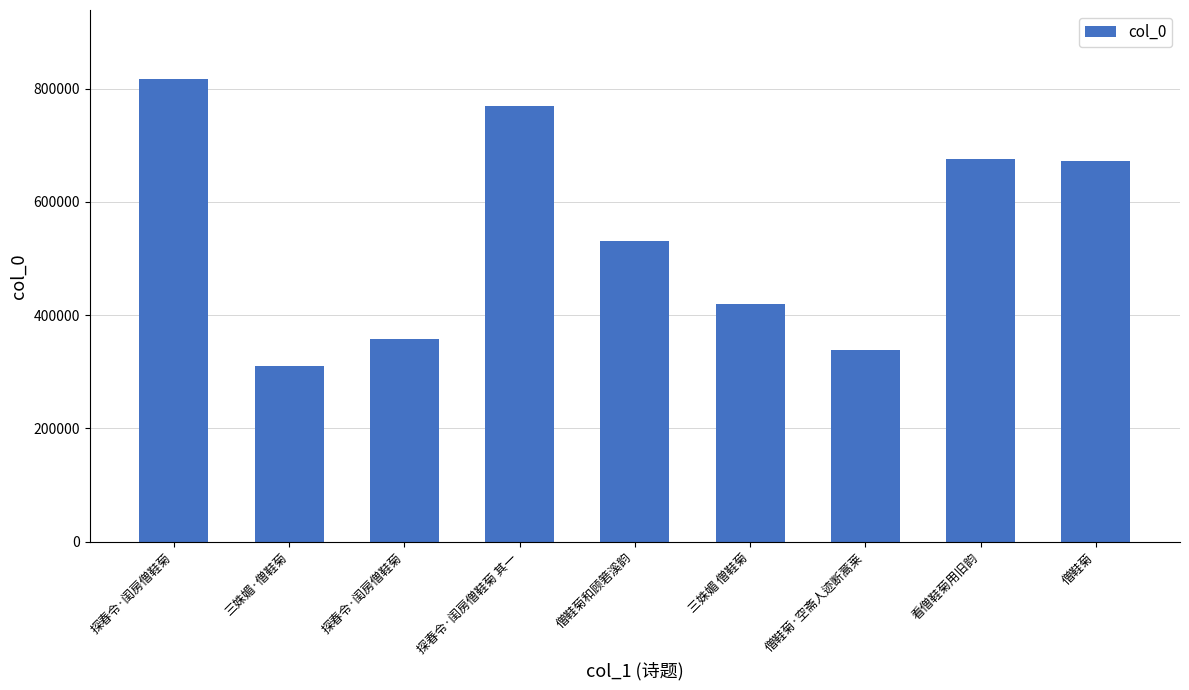

How many bars are there in total?

9